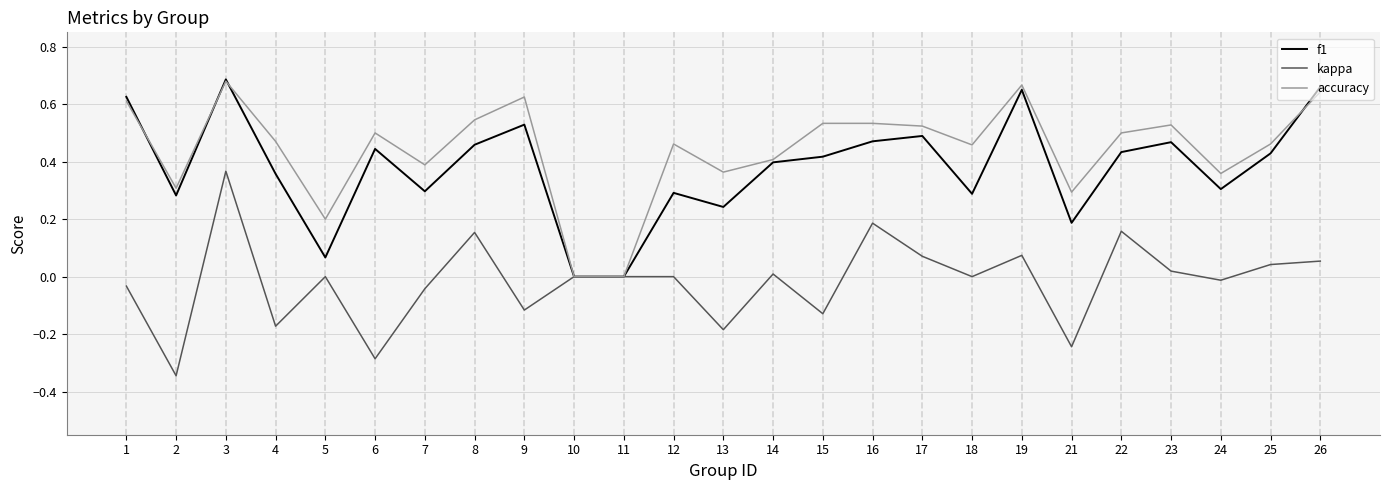

At which category does accuracy reach its first local valley?

2